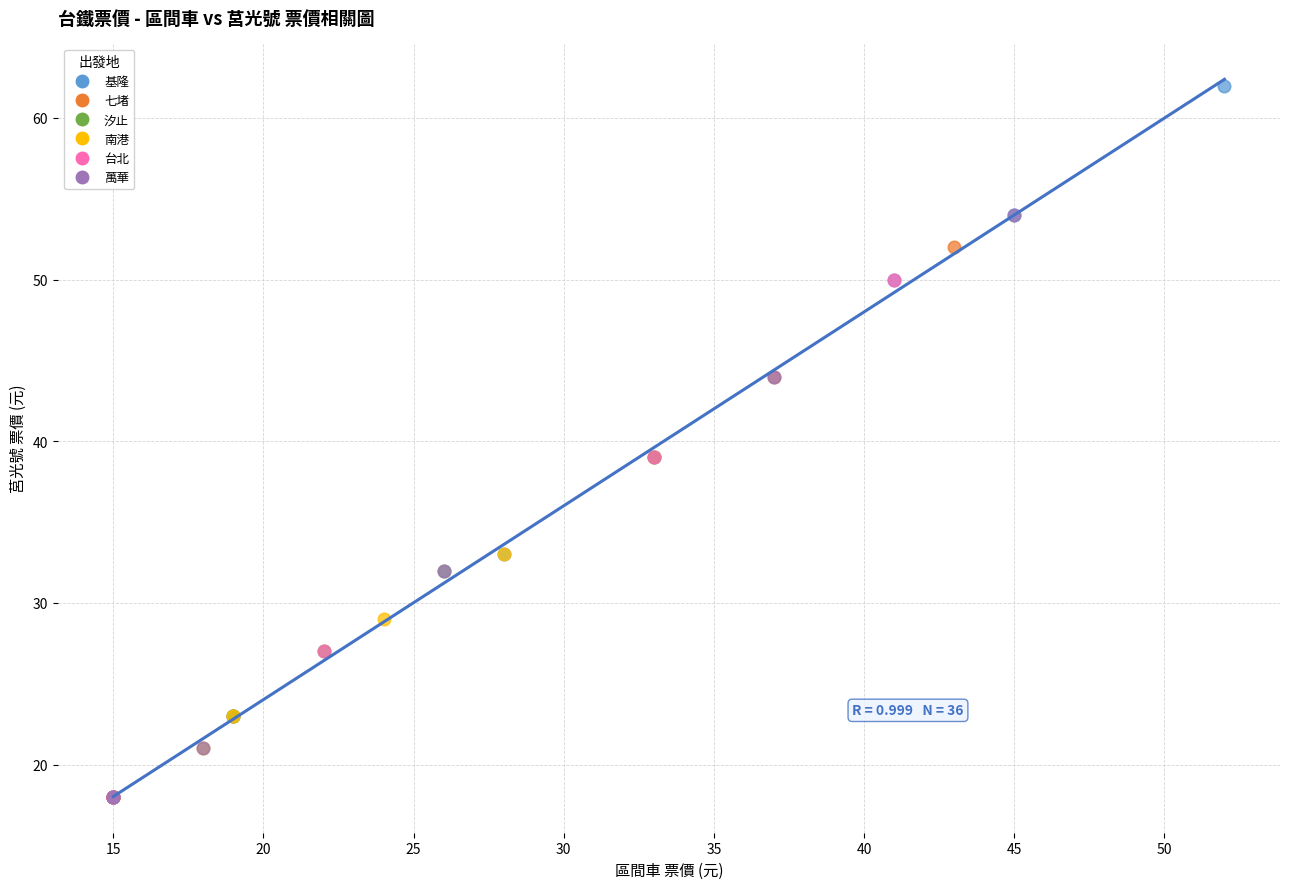

What are all the series names shown in the legend?

基隆, 七堵, 汐止, 南港, 台北, 萬華